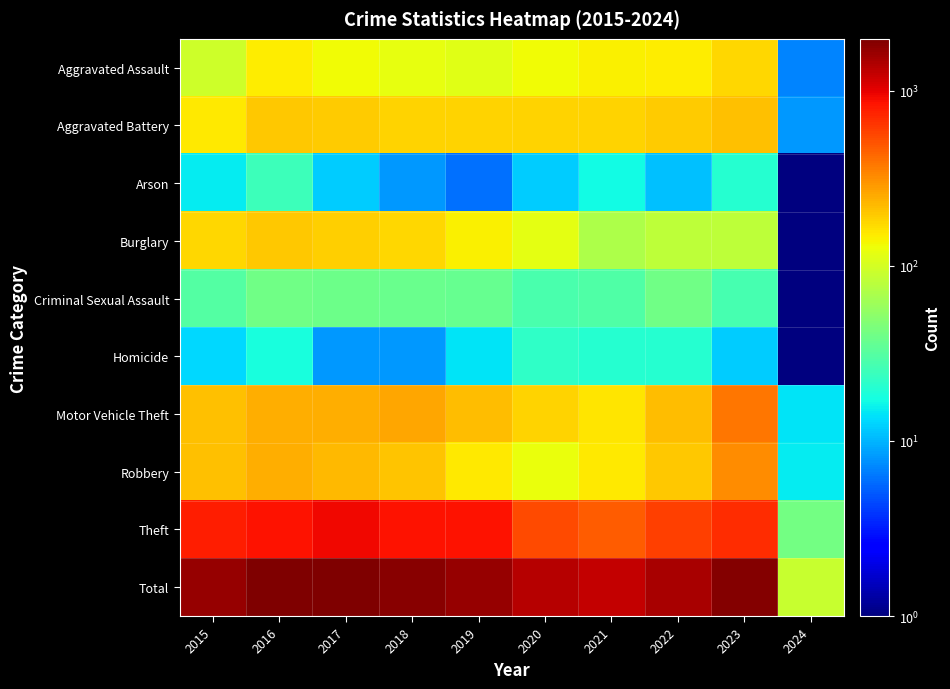

What is the difference between the highest and lowest values at 2022?

1488